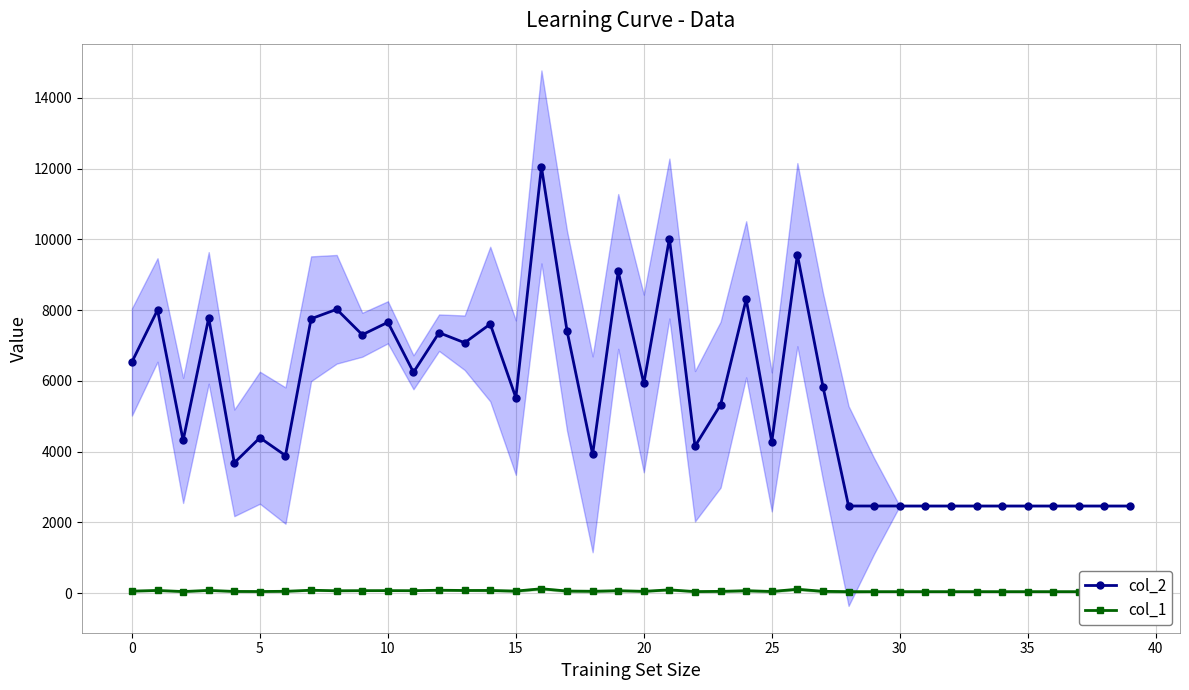

List the series in order of their peak value, highest first.

col_2, col_1